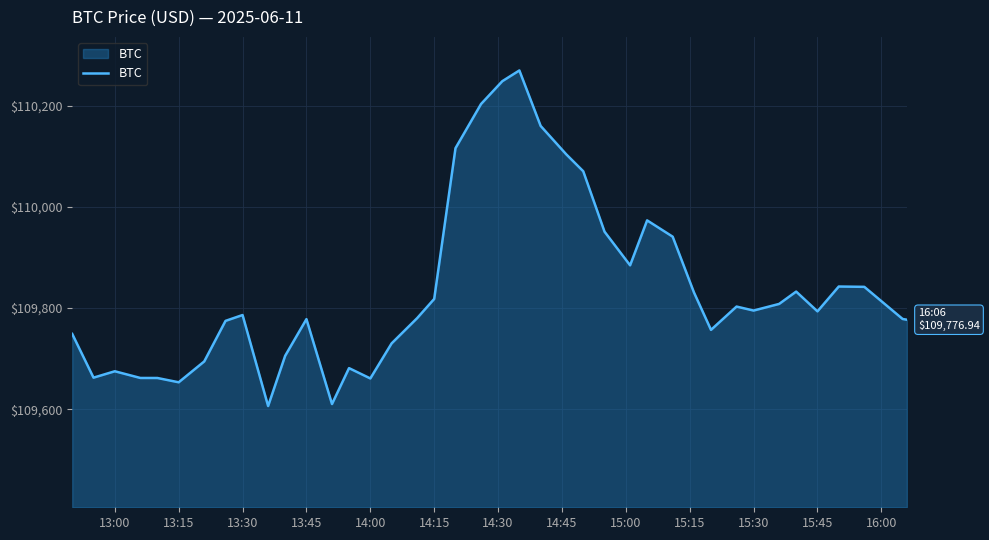

What is the smallest value displayed?

109606.4